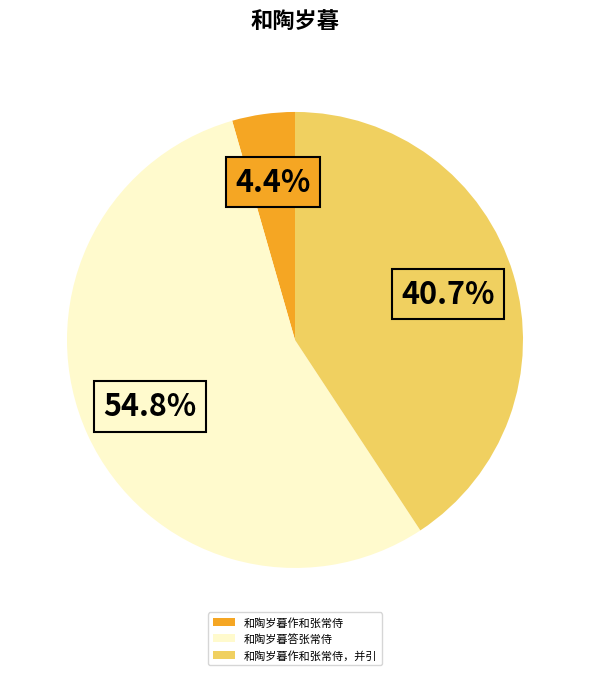

Is the sum of 和陶岁暮答张常侍 and 和陶岁暮作和张常侍 greater than half?

Yes